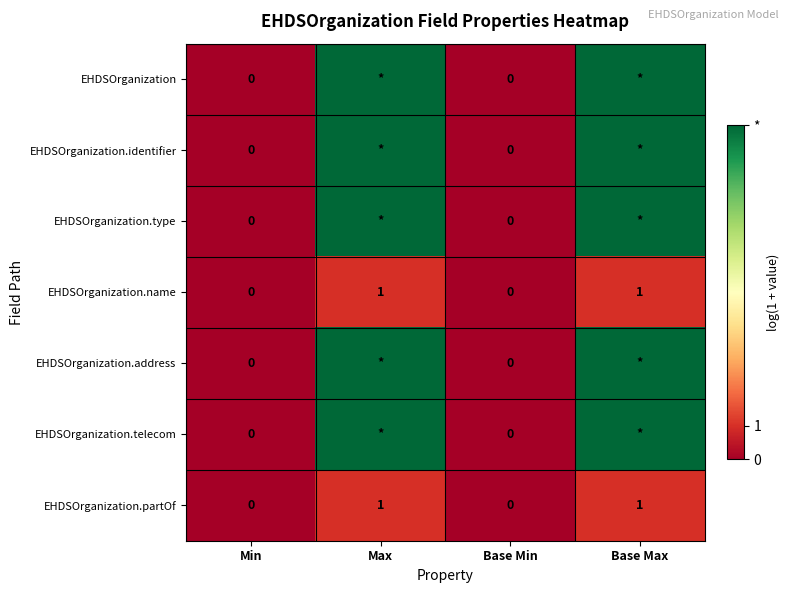

At which label does EHDSOrganization.type reach its minimum?

Min